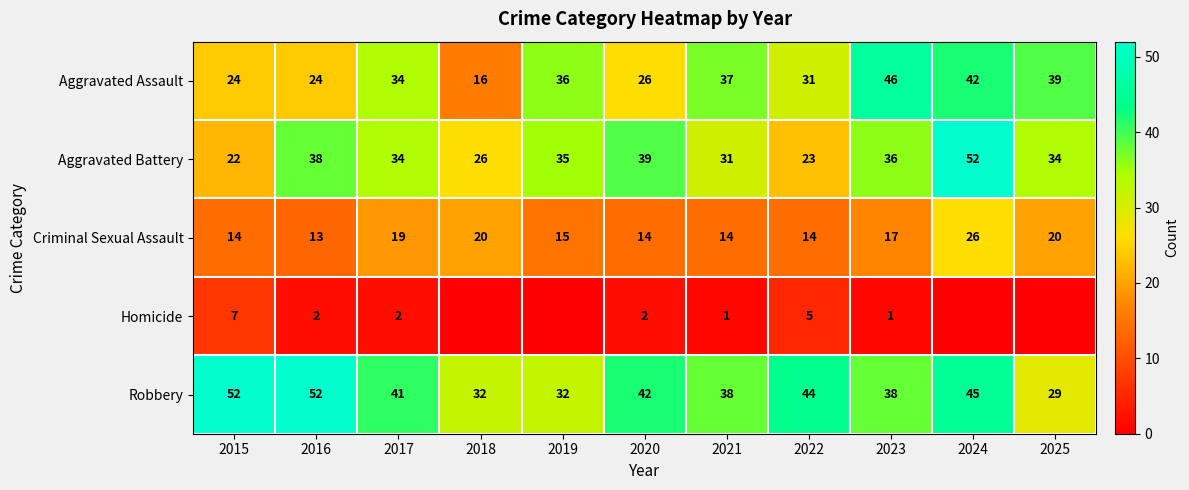

What is the average value of the Criminal Sexual Assault series?

17